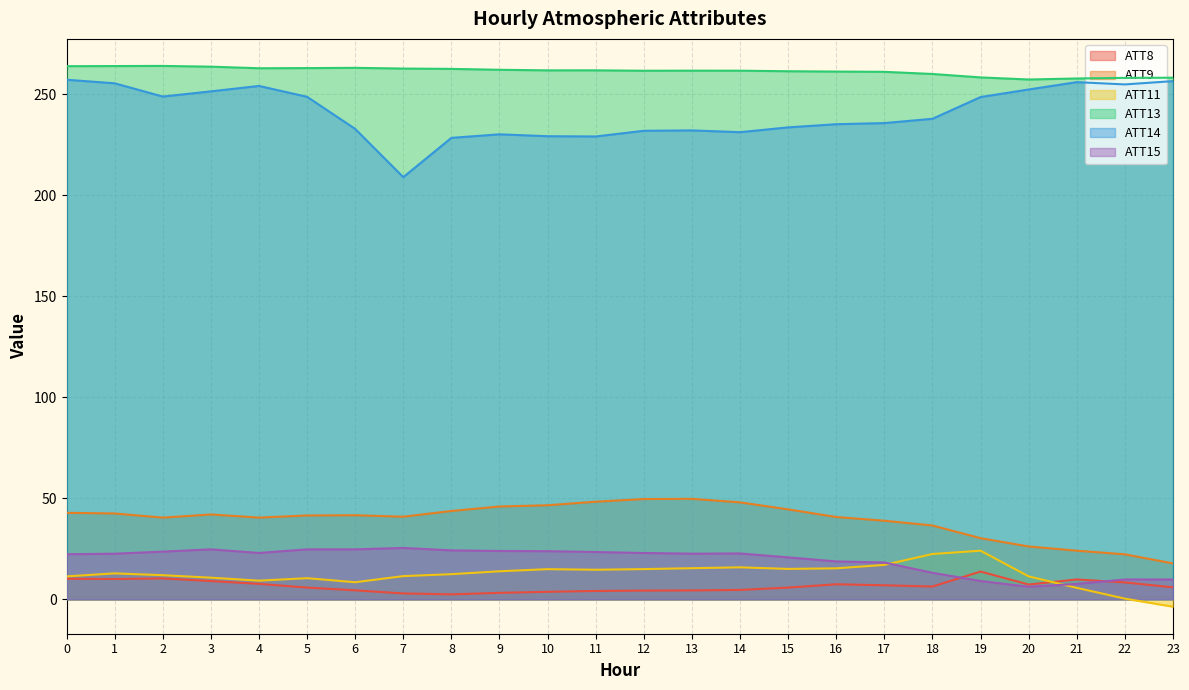

What is the minimum value shown in the chart?

-3.6